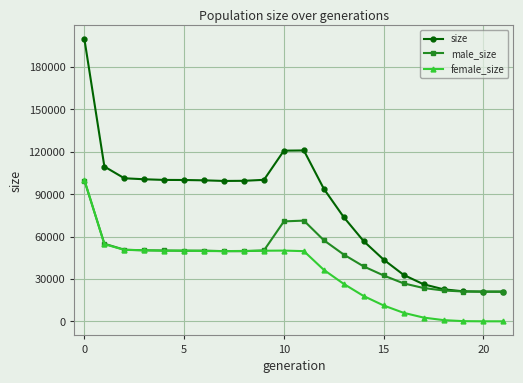

What is the maximum value for size?

199672